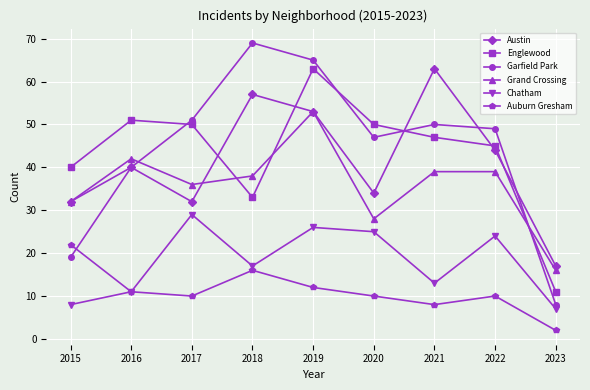

Is the value of Auburn Gresham at 2018 greater than the value of Austin at 2016?

No